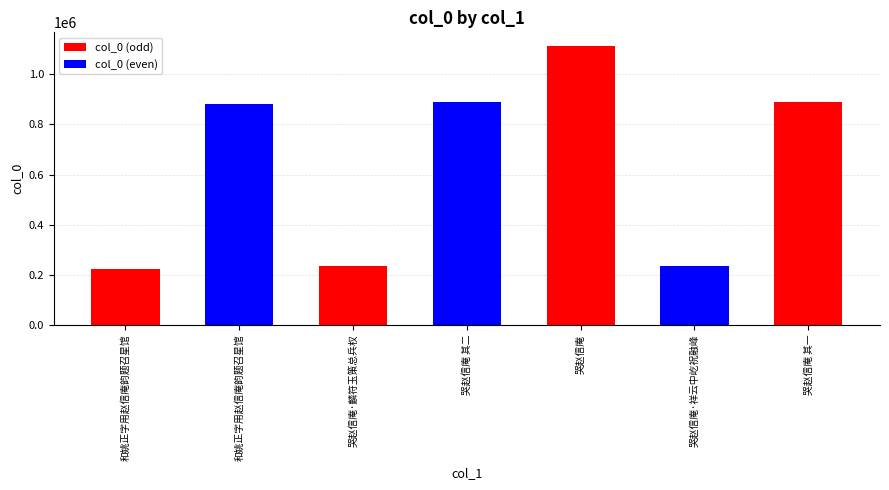

List the labels in order of value, smallest first.

和姚正字用赵信庵韵题召星馆, 哭赵信庵·麟符玉策总兵权, 哭赵信庵·祥云中屹祝融峰, 和姚正字用赵信庵韵题召星馆, 哭赵信庵 其一, 哭赵信庵 其二, 哭赵信庵